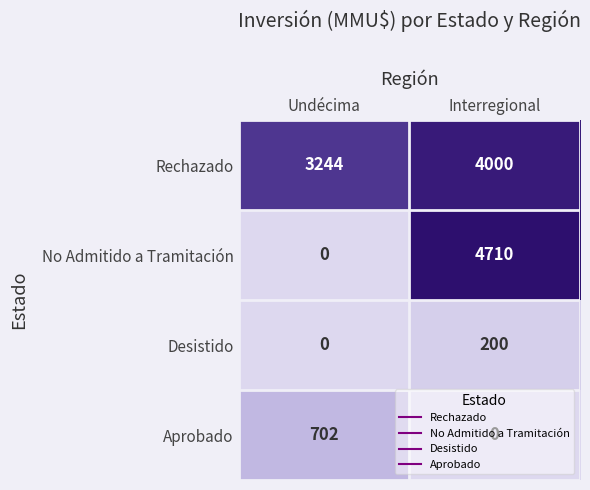

At which label does Rechazado reach its minimum?

Undécima